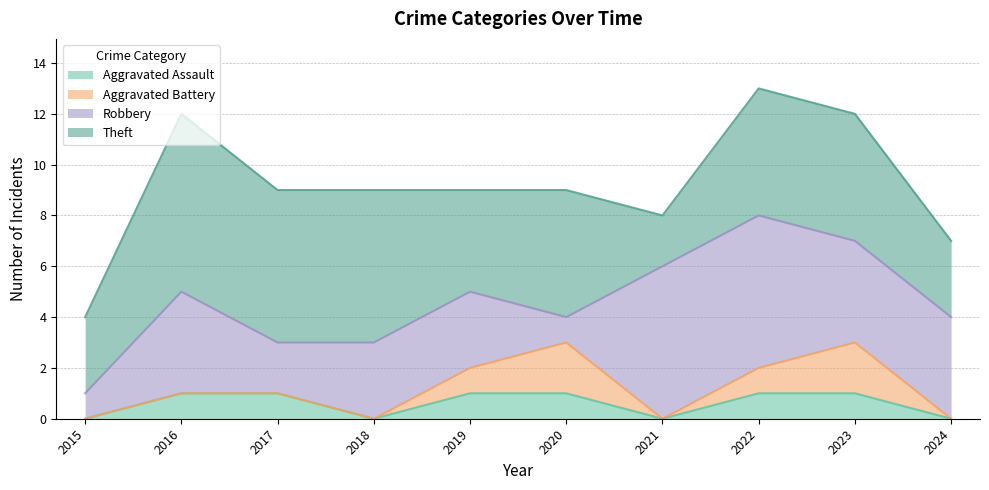

What is the difference between the second highest and minimum values in the Aggravated Battery series?

2